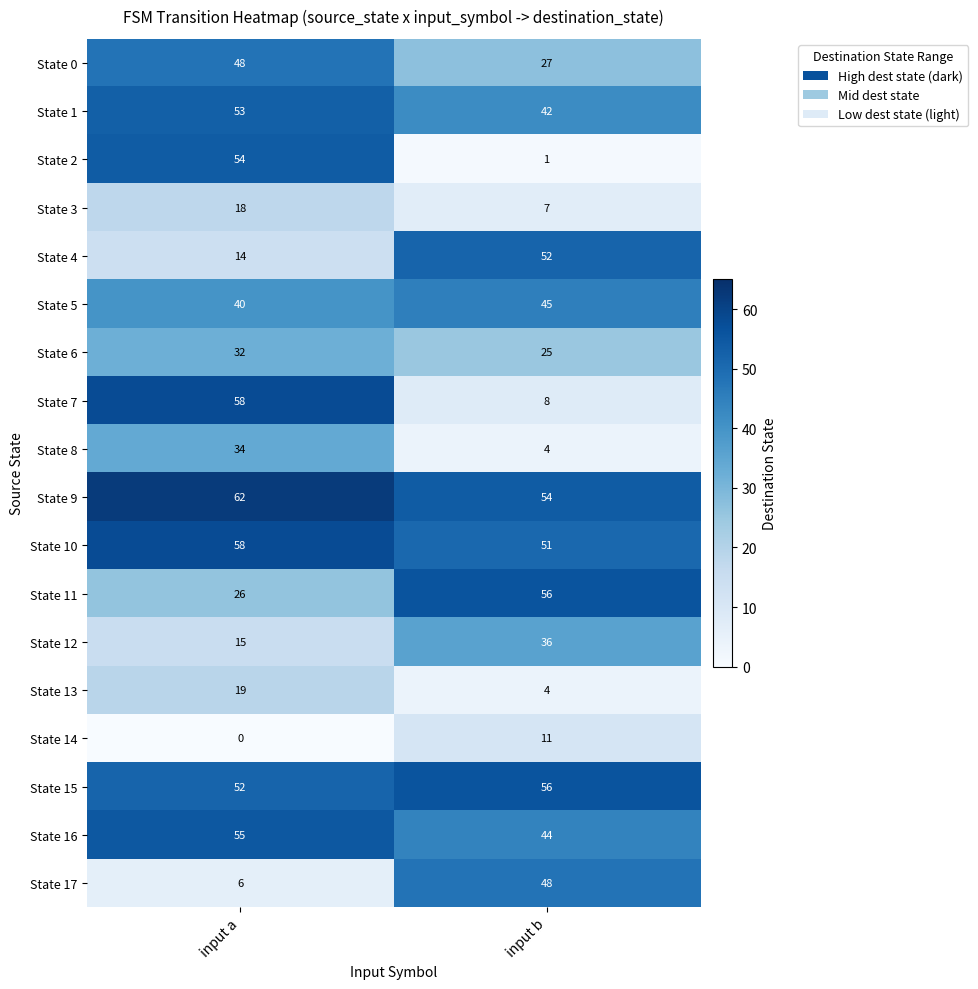

True or false: State 4 has a value of 19 at input a.

False